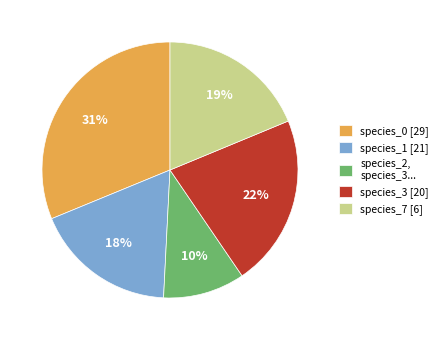

Is the sum of species_3 [20] and species_1 [21] greater than half?

No